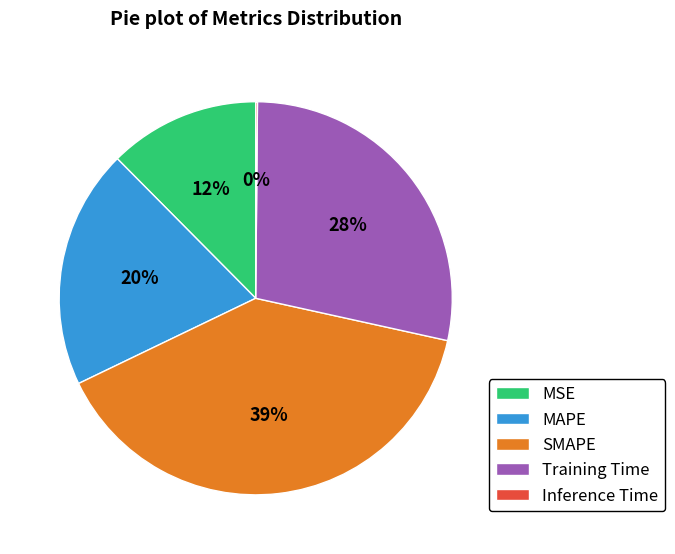

To the nearest percent, what percentage of the pie is SMAPE?

39%